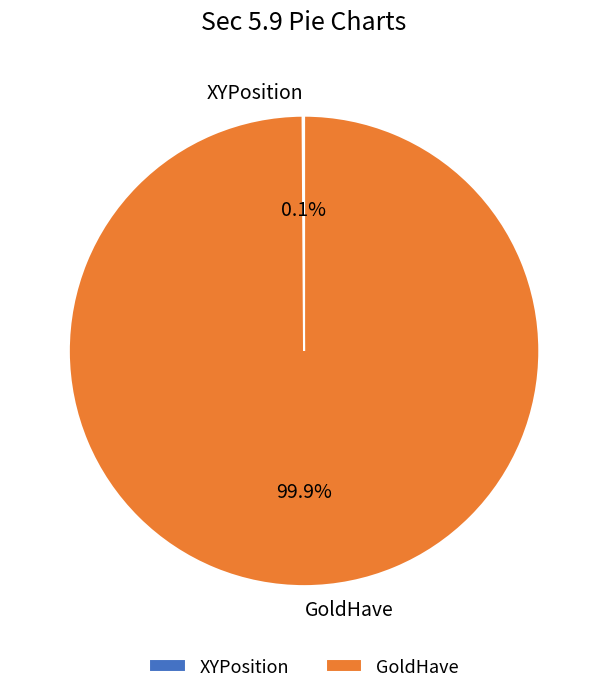

What portion of the pie excludes GoldHave?

0.1%